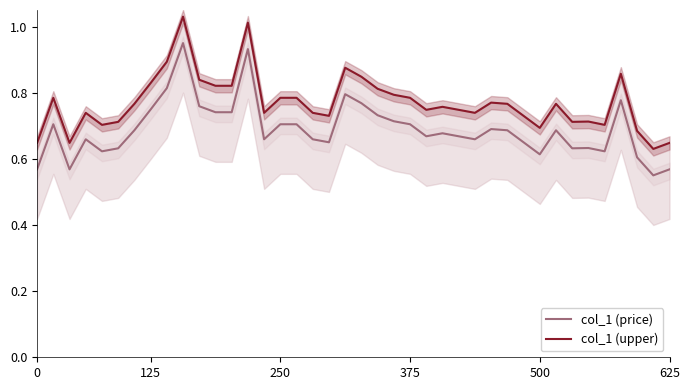

In col_1 (price), how many points are higher than both neighbors (excluding endpoints)?

10